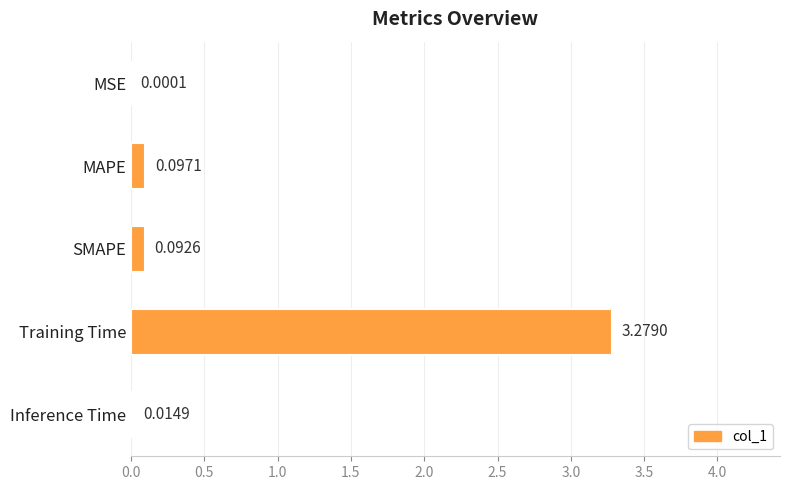

At which category does the chart reach its peak across all series?

Training Time